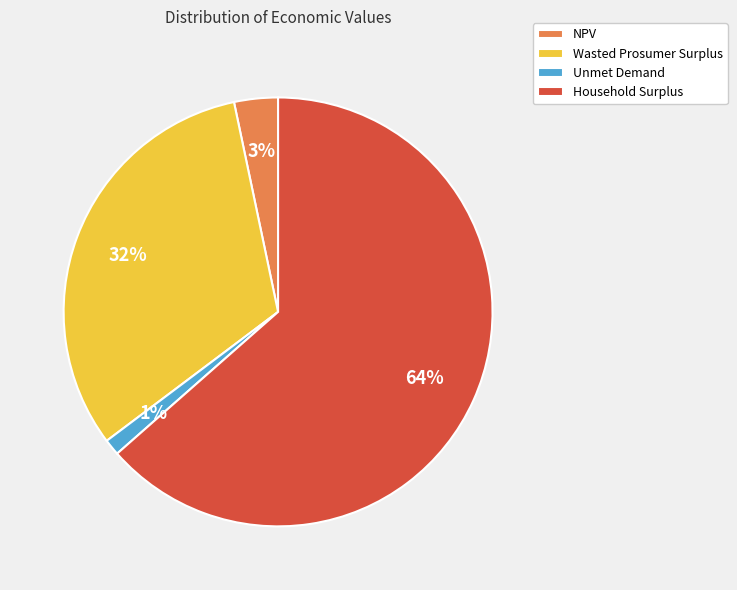

What is the majority slice?

Household Surplus